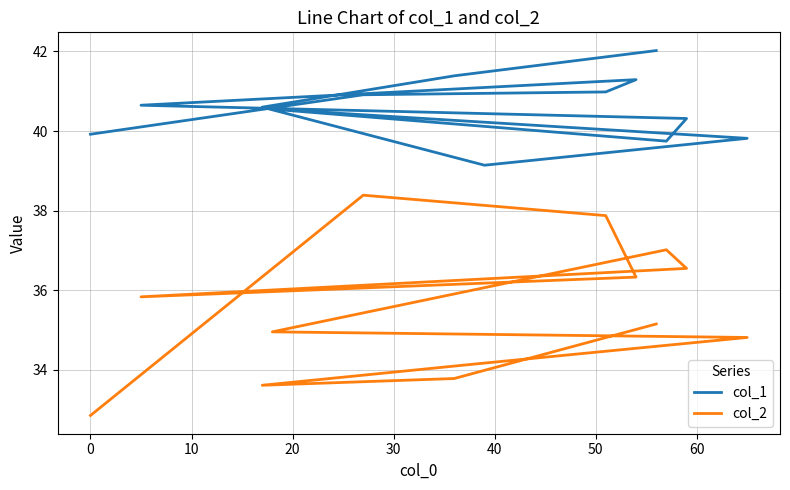

Rank the series by their maximum value, from highest to lowest.

col_1, col_2